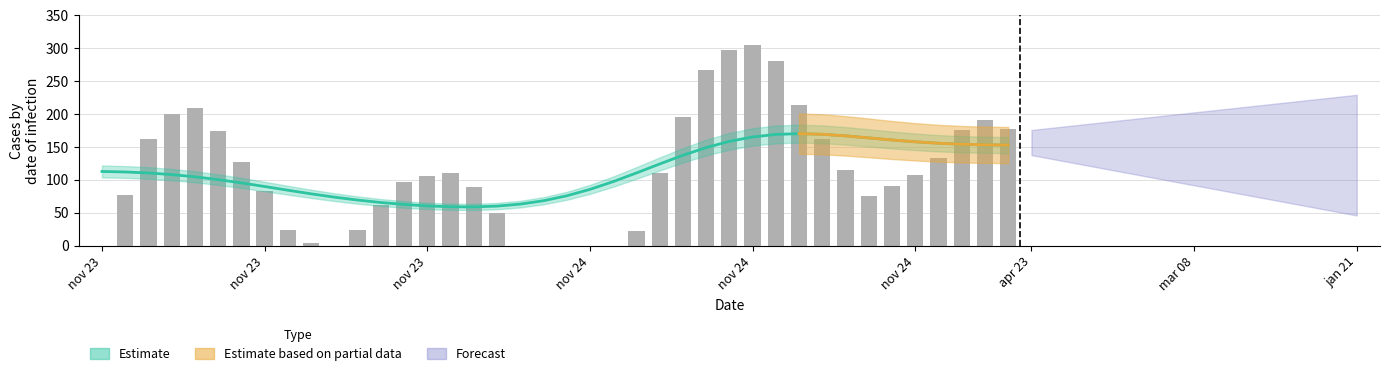

Reading right to left, extract all data points from this chart.

176.6	191.0	175.3	133.2	107.6	90.4	75.2	114.4	161.3	213.9	280.6	304.4	297.4	266.4	194.9	109.6	21.9	0.0	0.0	0.0	0.0	0.0	49.6	89.5	110.6	105.2	97.1	61.0	24.4	0.0	3.4	23.4	82.4	127.7	174.9	209.9	200.7	162.4	76.9	0.0